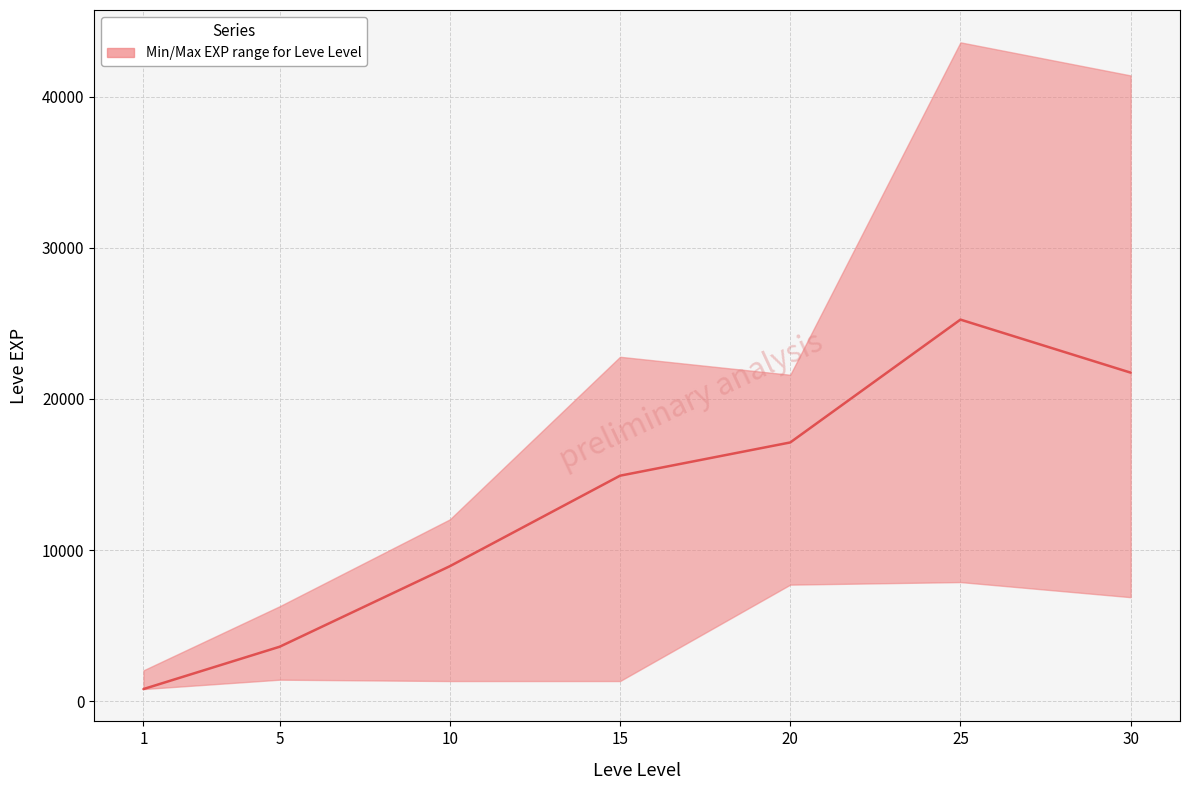

The value at 15 is 3725. True or false?

False